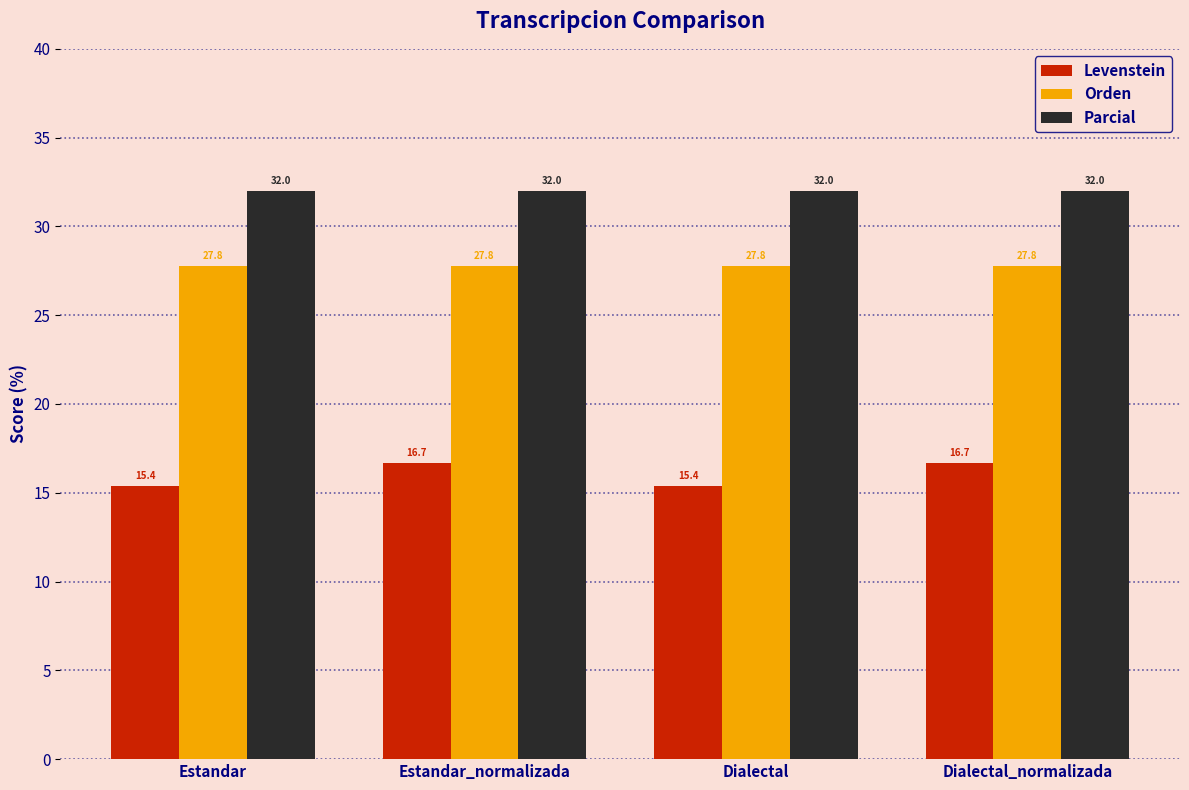

Between Estandar_normalizada and Dialectal, which series saw the biggest shift?

Levenstein